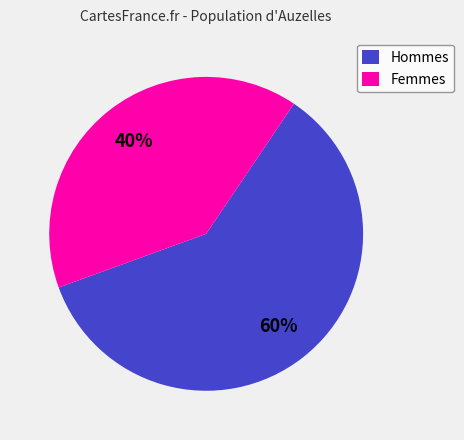

The Femmes slice represents 52% of the pie. True or false?

False